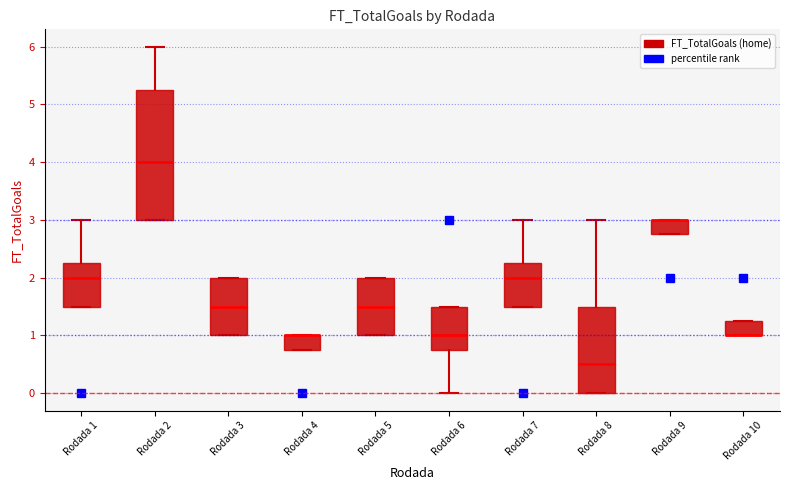

Where is the lower edge of the box for Rodada 9 on the y-axis? The values are not printed on the chart, so give them approximately, as read against the axis.

2.8